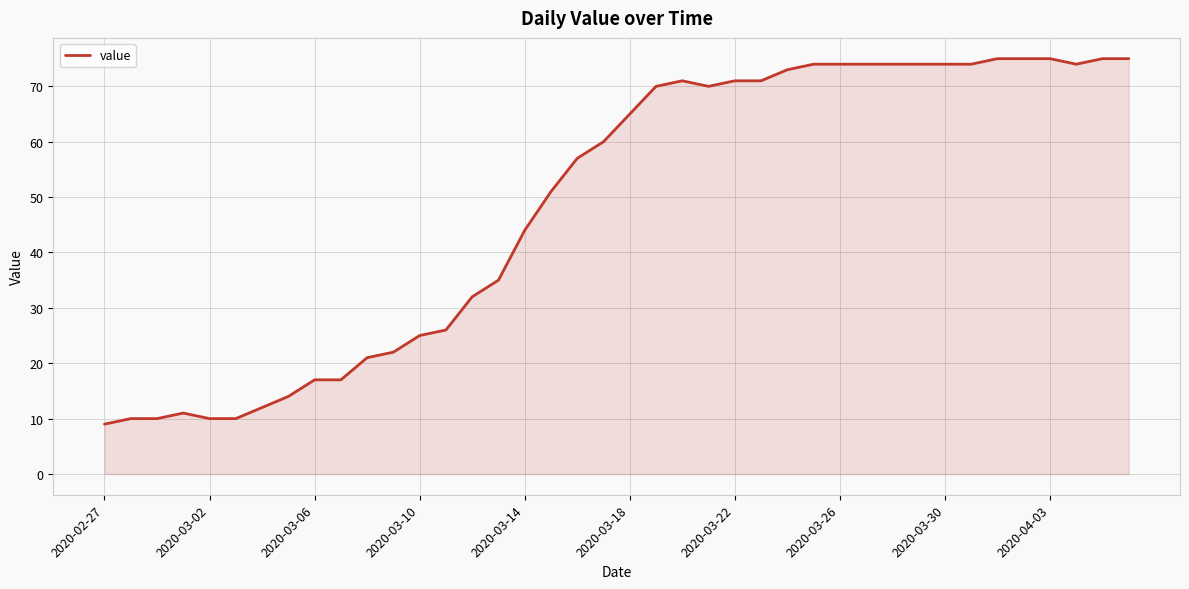

What is the difference between the maximum and minimum values?

66